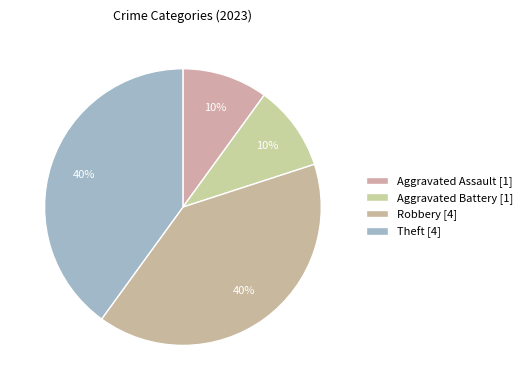

Count the number of slices in the pie.

4